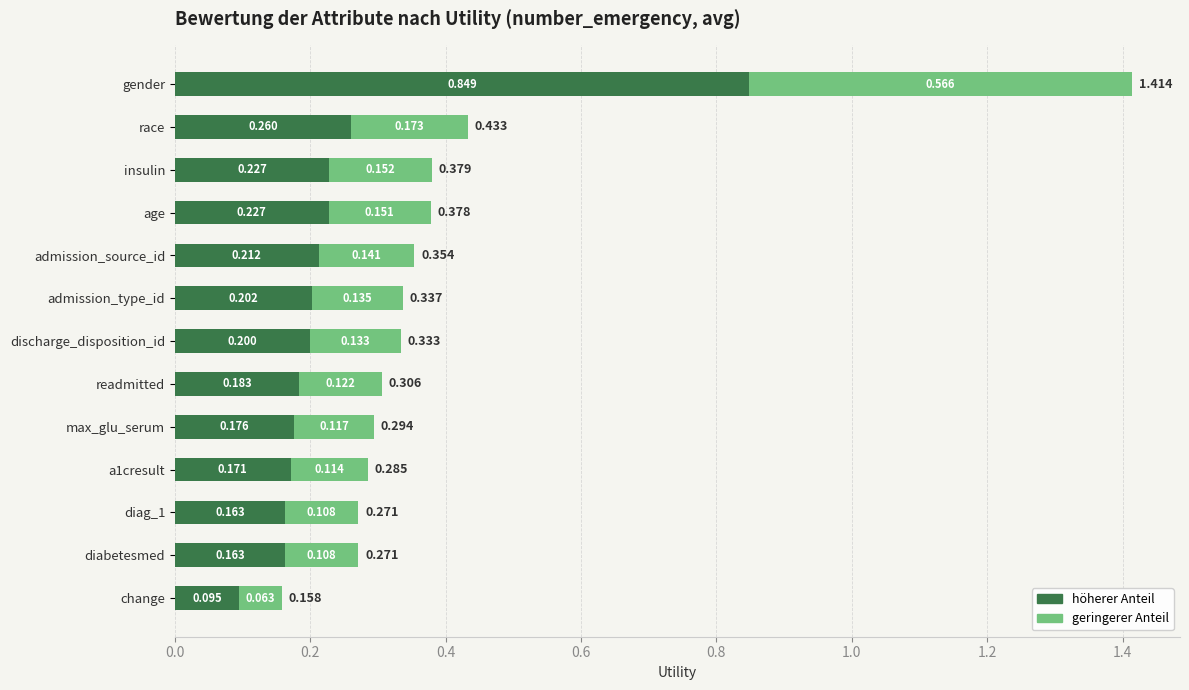

Where is höherer Anteil nearest to the value 0?

change